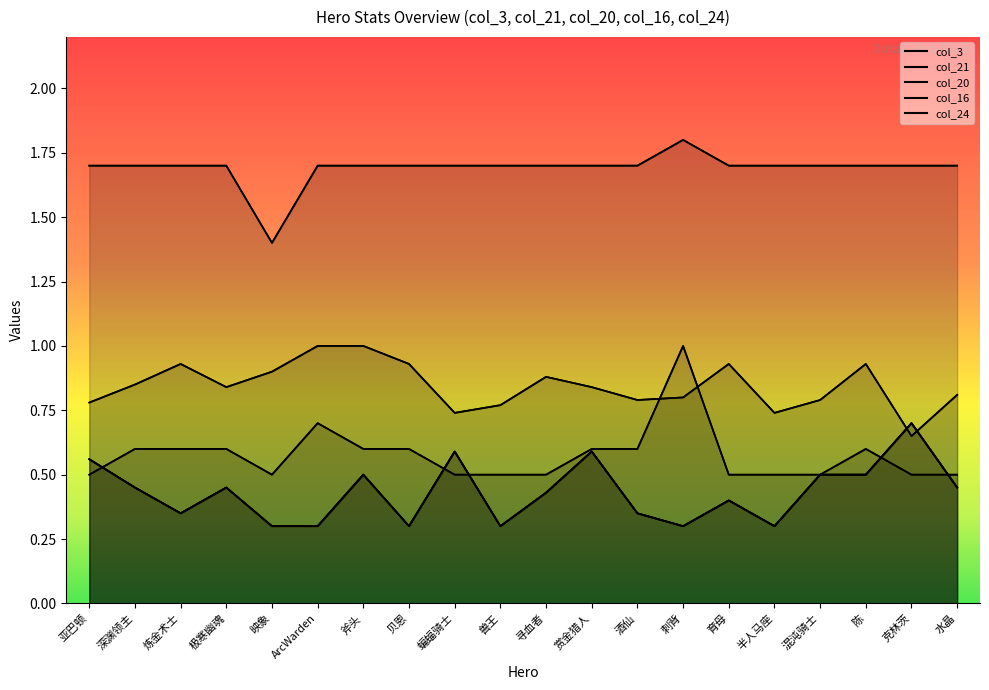

What is the value of the col_16 point at the 12th from the left?

0.6